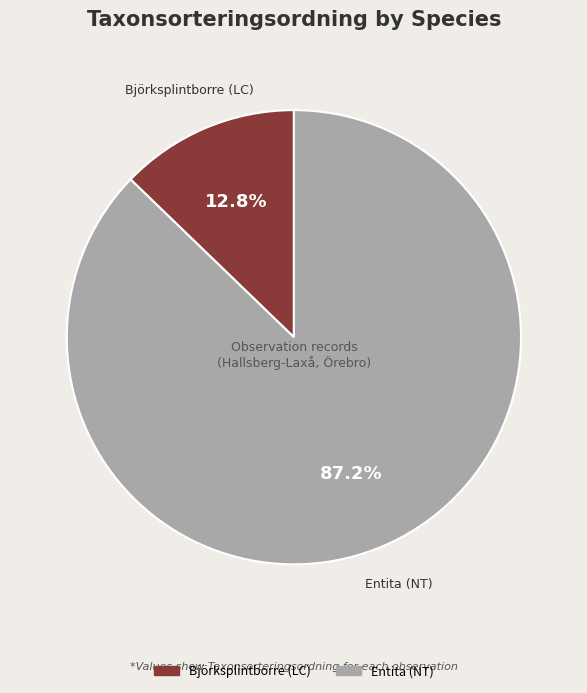

Does Björksplintborre (LC) account for over 50% of the chart?

No